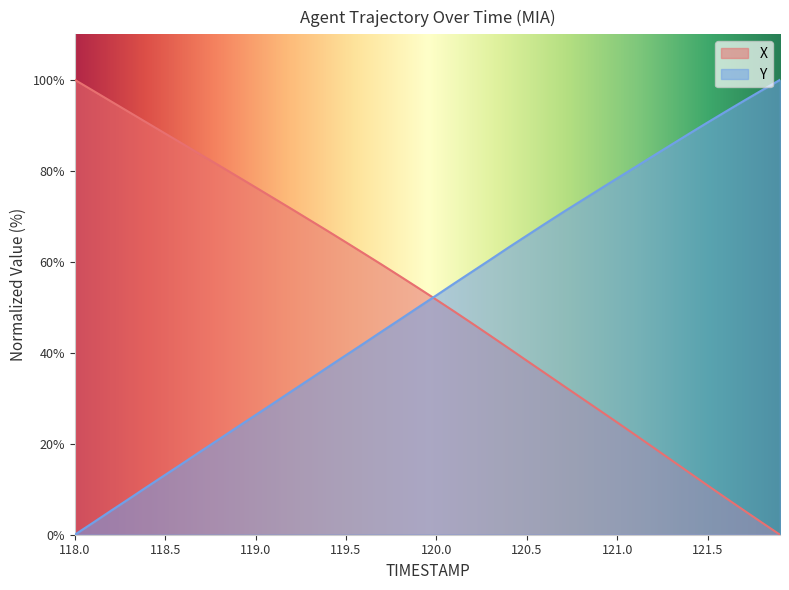

What is the sum of the X values at 121.6 and 119.5?

72.4